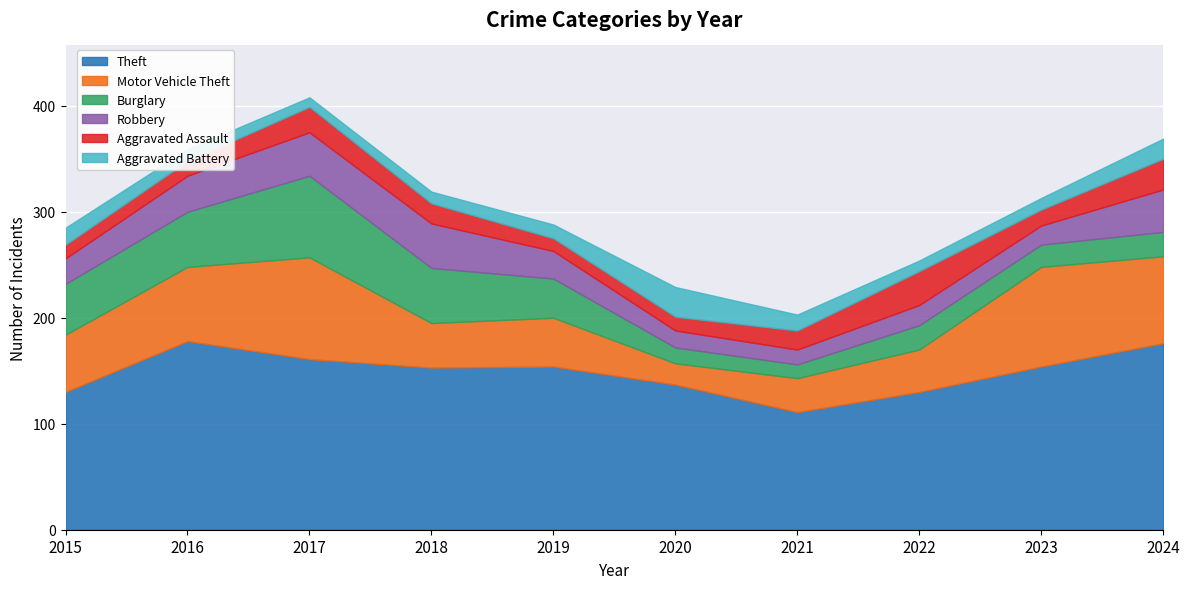

Where do Aggravated Battery and Aggravated Assault first cross each other?

2015 and 2016